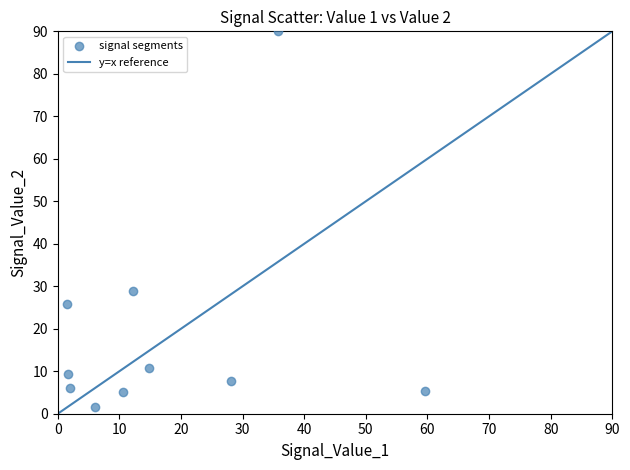

What is the range of Y values (max minus min)?

88.4